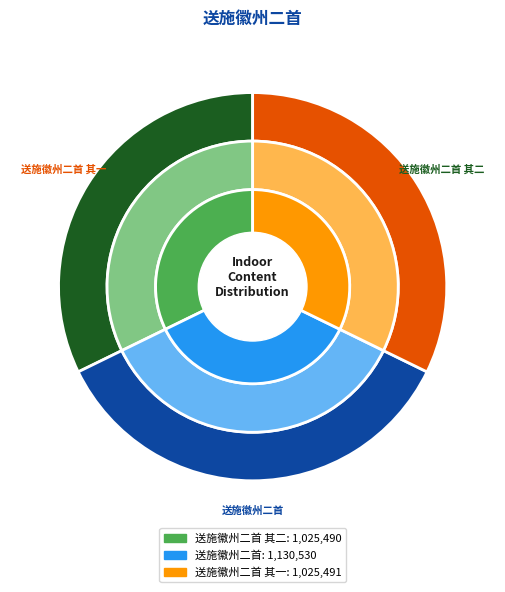

Which category has the smallest portion of the pie?

送施徽州二首 其二